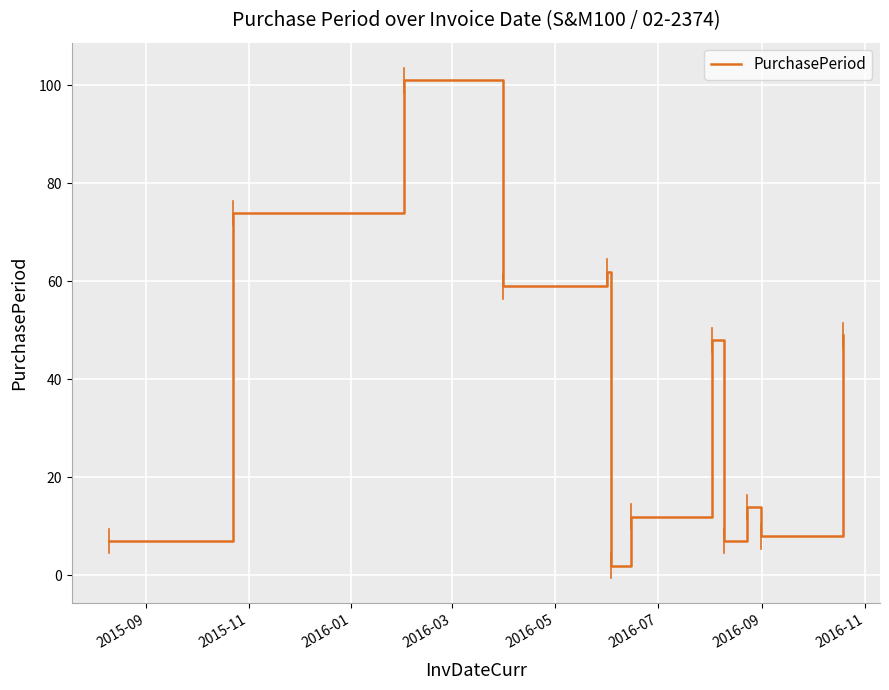

What is the average value?

37